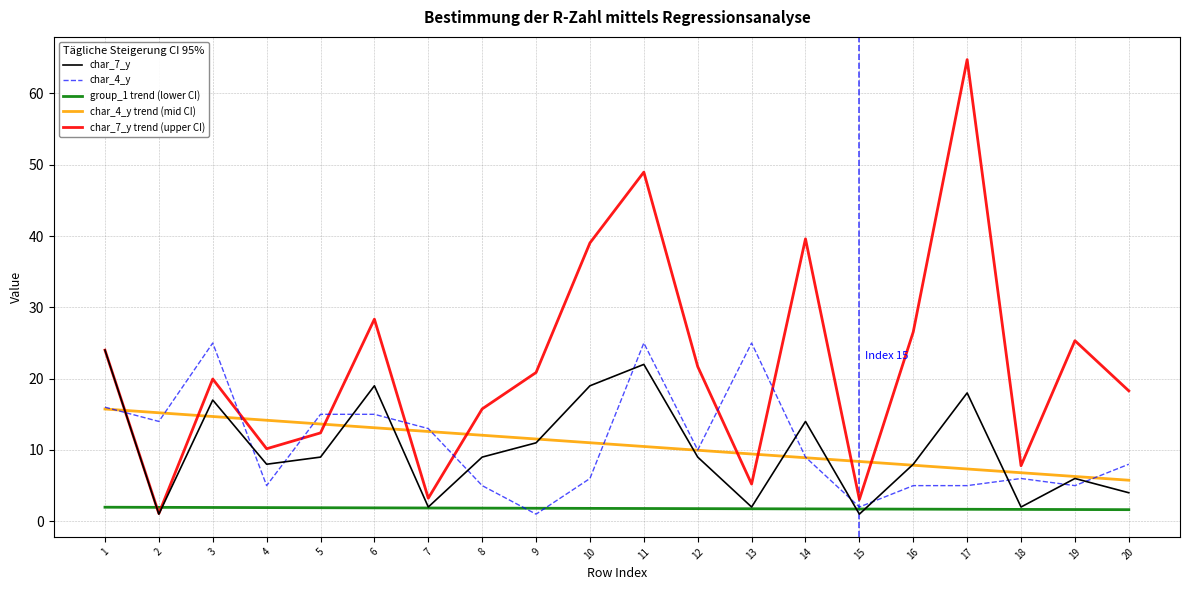

What is the minimum value shown in the chart?

1.0